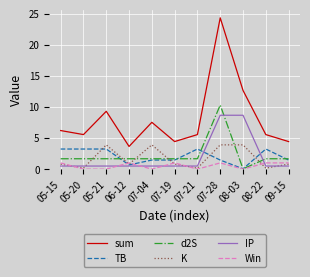

Between which two adjacent categories do d2S and K first intersect?

05-20 and 05-21